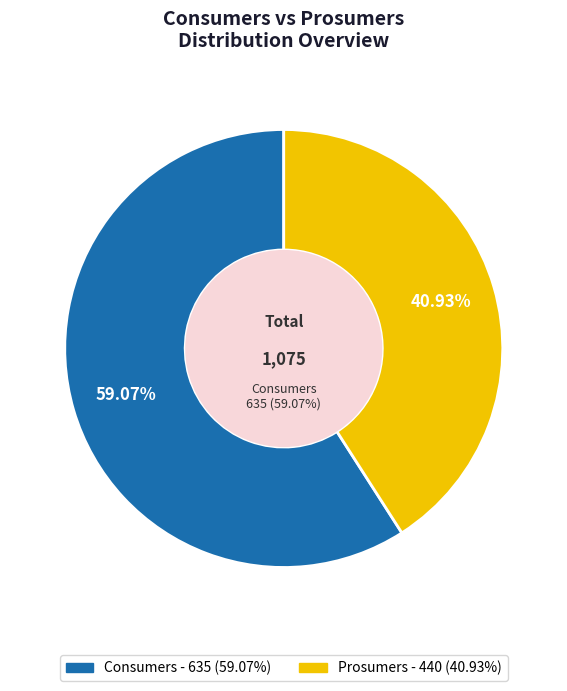

What is the largest slice in the pie chart?

Consumers